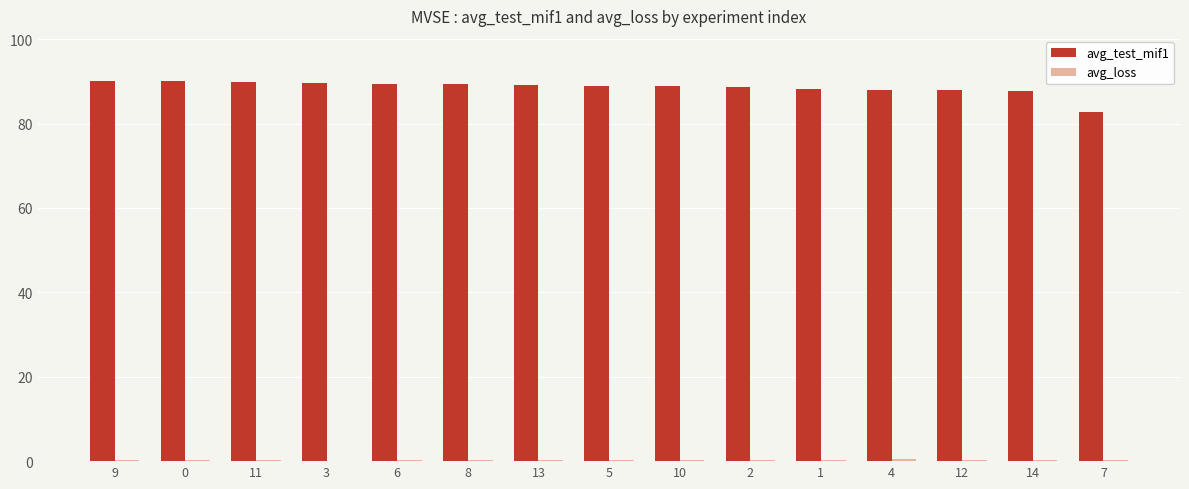

Is it true that avg_test_mif1 equals 31.3 at 6?

False